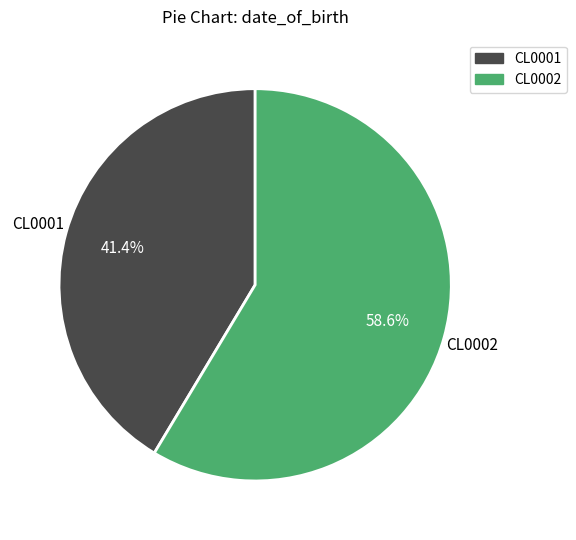

Approximately how many times larger is the value at CL0002 compared to CL0001?

1.4